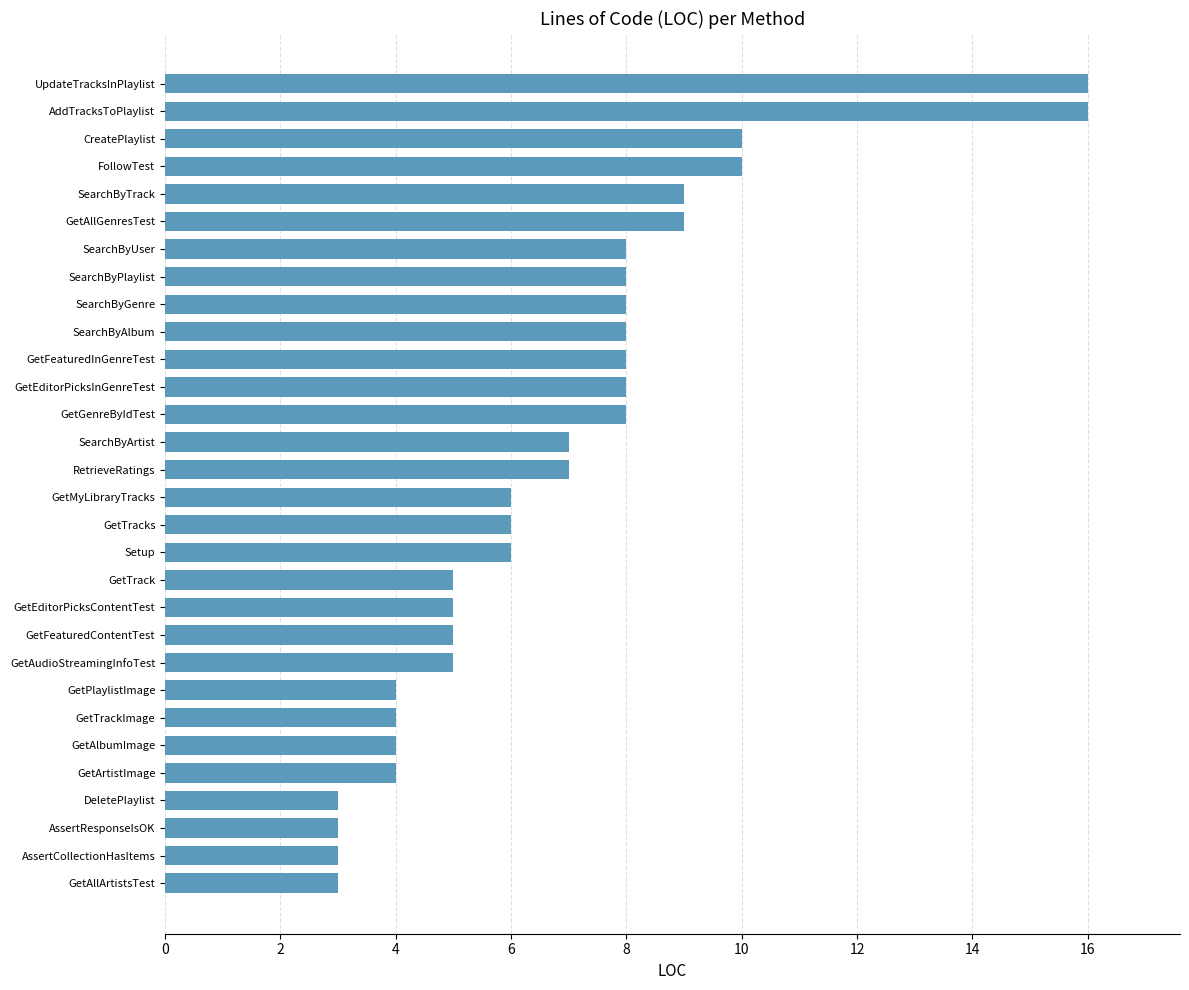

The value at GetTrackImage is 7. True or false?

False